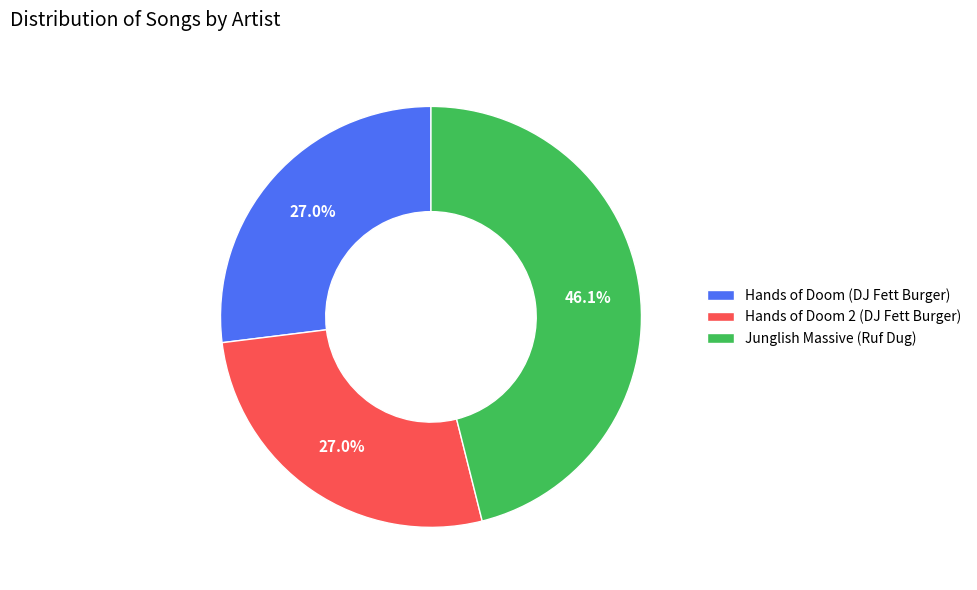

The Junglish Massive (Ruf Dug) slice represents 51% of the pie. True or false?

False